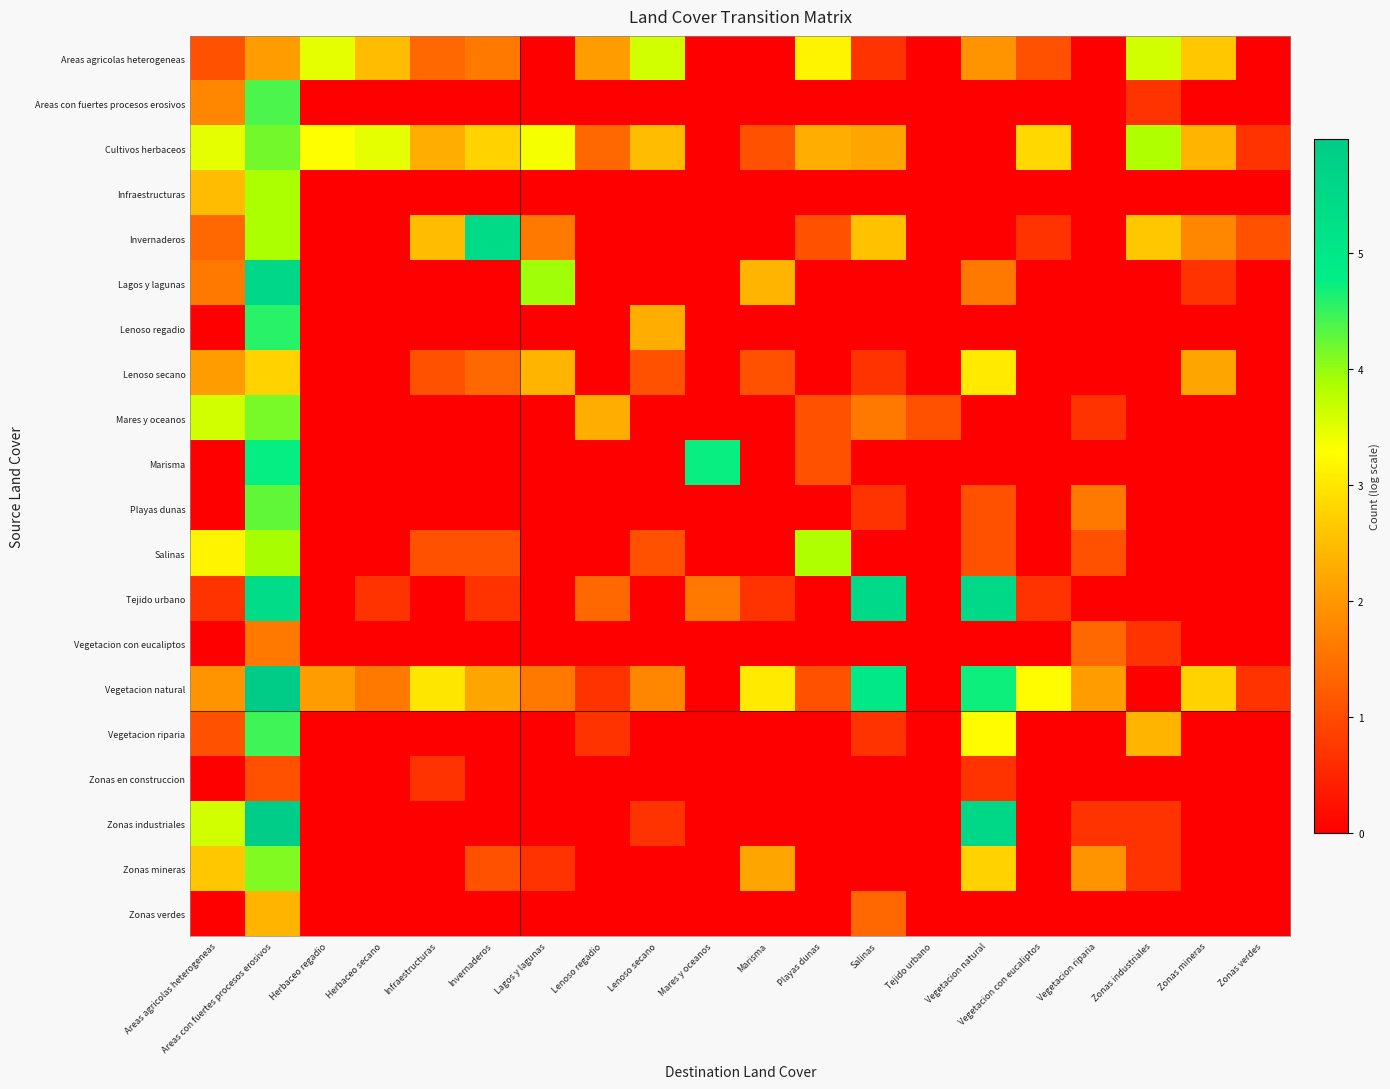

Reading left to right, extract all data points from this chart.

Areas agricolas heterogeneas: Areas agricolas heterogeneas=1.1	Areas con fuertes procesos erosivos=2.1	Herbaceo regadio=3.5	Herbaceo secano=2.5	Infraestructuras=1.4	Invernaderos=1.6	Lagos y lagunas=0.0	Lenoso regadio=2.1	Lenoso secano=3.6	Mares y oceanos=0.0	Marisma=0.0	Playas dunas=3.2	Salinas=0.7	Tejido urbano=0.0	Vegetacion natural=1.9	Vegetacion con eucaliptos=1.1	Vegetacion riparia=0.0	Zonas industriales=3.6	Zonas mineras=2.6	Zonas verdes=0.0
Areas con fuertes procesos erosivos: Areas agricolas heterogeneas=1.8	Areas con fuertes procesos erosivos=4.4	Herbaceo regadio=0.0	Herbaceo secano=0.0	Infraestructuras=0.0	Invernaderos=0.0	Lagos y lagunas=0.0	Lenoso regadio=0.0	Lenoso secano=0.0	Mares y oceanos=0.0	Marisma=0.0	Playas dunas=0.0	Salinas=0.0	Tejido urbano=0.0	Vegetacion natural=0.0	Vegetacion con eucaliptos=0.0	Vegetacion riparia=0.0	Zonas industriales=0.7	Zonas mineras=0.0	Zonas verdes=0.0
Cultivos herbaceos: Areas agricolas heterogeneas=3.5	Areas con fuertes procesos erosivos=4.2	Herbaceo regadio=3.3	Herbaceo secano=3.5	Infraestructuras=2.3	Invernaderos=2.8	Lagos y lagunas=3.4	Lenoso regadio=1.4	Lenoso secano=2.5	Mares y oceanos=0.0	Marisma=1.1	Playas dunas=2.3	Salinas=2.2	Tejido urbano=0.0	Vegetacion natural=0.0	Vegetacion con eucaliptos=2.8	Vegetacion riparia=0.0	Zonas industriales=3.9	Zonas mineras=2.4	Zonas verdes=0.7
Infraestructuras: Areas agricolas heterogeneas=2.5	Areas con fuertes procesos erosivos=3.9	Herbaceo regadio=0.0	Herbaceo secano=0.0	Infraestructuras=0.0	Invernaderos=0.0	Lagos y lagunas=0.0	Lenoso regadio=0.0	Lenoso secano=0.0	Mares y oceanos=0.0	Marisma=0.0	Playas dunas=0.0	Salinas=0.0	Tejido urbano=0.0	Vegetacion natural=0.0	Vegetacion con eucaliptos=0.0	Vegetacion riparia=0.0	Zonas industriales=0.0	Zonas mineras=0.0	Zonas verdes=0.0
Invernaderos: Areas agricolas heterogeneas=1.4	Areas con fuertes procesos erosivos=3.9	Herbaceo regadio=0.0	Herbaceo secano=0.0	Infraestructuras=2.5	Invernaderos=5.4	Lagos y lagunas=1.6	Lenoso regadio=0.0	Lenoso secano=0.0	Mares y oceanos=0.0	Marisma=0.0	Playas dunas=1.1	Salinas=2.6	Tejido urbano=0.0	Vegetacion natural=0.0	Vegetacion con eucaliptos=0.7	Vegetacion riparia=0.0	Zonas industriales=2.6	Zonas mineras=1.8	Zonas verdes=1.1
Lagos y lagunas: Areas agricolas heterogeneas=1.6	Areas con fuertes procesos erosivos=5.6	Herbaceo regadio=0.0	Herbaceo secano=0.0	Infraestructuras=0.0	Invernaderos=0.0	Lagos y lagunas=4.0	Lenoso regadio=0.0	Lenoso secano=0.0	Mares y oceanos=0.0	Marisma=2.4	Playas dunas=0.0	Salinas=0.0	Tejido urbano=0.0	Vegetacion natural=1.6	Vegetacion con eucaliptos=0.0	Vegetacion riparia=0.0	Zonas industriales=0.0	Zonas mineras=0.7	Zonas verdes=0.0
Lenoso regadio: Areas agricolas heterogeneas=0.0	Areas con fuertes procesos erosivos=4.6	Herbaceo regadio=0.0	Herbaceo secano=0.0	Infraestructuras=0.0	Invernaderos=0.0	Lagos y lagunas=0.0	Lenoso regadio=0.0	Lenoso secano=2.3	Mares y oceanos=0.0	Marisma=0.0	Playas dunas=0.0	Salinas=0.0	Tejido urbano=0.0	Vegetacion natural=0.0	Vegetacion con eucaliptos=0.0	Vegetacion riparia=0.0	Zonas industriales=0.0	Zonas mineras=0.0	Zonas verdes=0.0
Lenoso secano: Areas agricolas heterogeneas=2.1	Areas con fuertes procesos erosivos=2.8	Herbaceo regadio=0.0	Herbaceo secano=0.0	Infraestructuras=1.1	Invernaderos=1.4	Lagos y lagunas=2.4	Lenoso regadio=0.0	Lenoso secano=1.1	Mares y oceanos=0.0	Marisma=1.1	Playas dunas=0.0	Salinas=0.7	Tejido urbano=0.0	Vegetacion natural=3.0	Vegetacion con eucaliptos=0.0	Vegetacion riparia=0.0	Zonas industriales=0.0	Zonas mineras=2.2	Zonas verdes=0.0
Mares y oceanos: Areas agricolas heterogeneas=3.6	Areas con fuertes procesos erosivos=4.2	Herbaceo regadio=0.0	Herbaceo secano=0.0	Infraestructuras=0.0	Invernaderos=0.0	Lagos y lagunas=0.0	Lenoso regadio=2.3	Lenoso secano=0.0	Mares y oceanos=0.0	Marisma=0.0	Playas dunas=1.1	Salinas=1.6	Tejido urbano=1.1	Vegetacion natural=0.0	Vegetacion con eucaliptos=0.0	Vegetacion riparia=0.7	Zonas industriales=0.0	Zonas mineras=0.0	Zonas verdes=0.0
Marisma: Areas agricolas heterogeneas=0.0	Areas con fuertes procesos erosivos=4.8	Herbaceo regadio=0.0	Herbaceo secano=0.0	Infraestructuras=0.0	Invernaderos=0.0	Lagos y lagunas=0.0	Lenoso regadio=0.0	Lenoso secano=0.0	Mares y oceanos=4.7	Marisma=0.0	Playas dunas=1.1	Salinas=0.0	Tejido urbano=0.0	Vegetacion natural=0.0	Vegetacion con eucaliptos=0.0	Vegetacion riparia=0.0	Zonas industriales=0.0	Zonas mineras=0.0	Zonas verdes=0.0
Playas dunas: Areas agricolas heterogeneas=0.0	Areas con fuertes procesos erosivos=4.3	Herbaceo regadio=0.0	Herbaceo secano=0.0	Infraestructuras=0.0	Invernaderos=0.0	Lagos y lagunas=0.0	Lenoso regadio=0.0	Lenoso secano=0.0	Mares y oceanos=0.0	Marisma=0.0	Playas dunas=0.0	Salinas=0.7	Tejido urbano=0.0	Vegetacion natural=1.1	Vegetacion con eucaliptos=0.0	Vegetacion riparia=1.6	Zonas industriales=0.0	Zonas mineras=0.0	Zonas verdes=0.0
Salinas: Areas agricolas heterogeneas=3.2	Areas con fuertes procesos erosivos=3.9	Herbaceo regadio=0.0	Herbaceo secano=0.0	Infraestructuras=1.1	Invernaderos=1.1	Lagos y lagunas=0.0	Lenoso regadio=0.0	Lenoso secano=1.1	Mares y oceanos=0.0	Marisma=0.0	Playas dunas=3.9	Salinas=0.0	Tejido urbano=0.0	Vegetacion natural=1.1	Vegetacion con eucaliptos=0.0	Vegetacion riparia=1.1	Zonas industriales=0.0	Zonas mineras=0.0	Zonas verdes=0.0
Tejido urbano: Areas agricolas heterogeneas=0.7	Areas con fuertes procesos erosivos=5.4	Herbaceo regadio=0.0	Herbaceo secano=0.7	Infraestructuras=0.0	Invernaderos=0.7	Lagos y lagunas=0.0	Lenoso regadio=1.4	Lenoso secano=0.0	Mares y oceanos=1.6	Marisma=0.7	Playas dunas=0.0	Salinas=5.5	Tejido urbano=0.0	Vegetacion natural=5.5	Vegetacion con eucaliptos=0.7	Vegetacion riparia=0.0	Zonas industriales=0.0	Zonas mineras=0.0	Zonas verdes=0.0
Vegetacion con eucaliptos: Areas agricolas heterogeneas=0.0	Areas con fuertes procesos erosivos=1.6	Herbaceo regadio=0.0	Herbaceo secano=0.0	Infraestructuras=0.0	Invernaderos=0.0	Lagos y lagunas=0.0	Lenoso regadio=0.0	Lenoso secano=0.0	Mares y oceanos=0.0	Marisma=0.0	Playas dunas=0.0	Salinas=0.0	Tejido urbano=0.0	Vegetacion natural=0.0	Vegetacion con eucaliptos=0.0	Vegetacion riparia=1.4	Zonas industriales=0.7	Zonas mineras=0.0	Zonas verdes=0.0
Vegetacion natural: Areas agricolas heterogeneas=1.9	Areas con fuertes procesos erosivos=6.0	Herbaceo regadio=2.1	Herbaceo secano=1.6	Infraestructuras=3.0	Invernaderos=2.2	Lagos y lagunas=1.6	Lenoso regadio=0.7	Lenoso secano=1.8	Mares y oceanos=0.0	Marisma=3.0	Playas dunas=1.1	Salinas=5.0	Tejido urbano=0.0	Vegetacion natural=4.7	Vegetacion con eucaliptos=3.3	Vegetacion riparia=2.1	Zonas industriales=0.0	Zonas mineras=2.8	Zonas verdes=0.7
Vegetacion riparia: Areas agricolas heterogeneas=1.1	Areas con fuertes procesos erosivos=4.5	Herbaceo regadio=0.0	Herbaceo secano=0.0	Infraestructuras=0.0	Invernaderos=0.0	Lagos y lagunas=0.0	Lenoso regadio=0.7	Lenoso secano=0.0	Mares y oceanos=0.0	Marisma=0.0	Playas dunas=0.0	Salinas=0.7	Tejido urbano=0.0	Vegetacion natural=3.3	Vegetacion con eucaliptos=0.0	Vegetacion riparia=0.0	Zonas industriales=2.4	Zonas mineras=0.0	Zonas verdes=0.0
Zonas en construccion: Areas agricolas heterogeneas=0.0	Areas con fuertes procesos erosivos=1.1	Herbaceo regadio=0.0	Herbaceo secano=0.0	Infraestructuras=0.7	Invernaderos=0.0	Lagos y lagunas=0.0	Lenoso regadio=0.0	Lenoso secano=0.0	Mares y oceanos=0.0	Marisma=0.0	Playas dunas=0.0	Salinas=0.0	Tejido urbano=0.0	Vegetacion natural=0.7	Vegetacion con eucaliptos=0.0	Vegetacion riparia=0.0	Zonas industriales=0.0	Zonas mineras=0.0	Zonas verdes=0.0
Zonas industriales: Areas agricolas heterogeneas=3.6	Areas con fuertes procesos erosivos=5.9	Herbaceo regadio=0.0	Herbaceo secano=0.0	Infraestructuras=0.0	Invernaderos=0.0	Lagos y lagunas=0.0	Lenoso regadio=0.0	Lenoso secano=0.7	Mares y oceanos=0.0	Marisma=0.0	Playas dunas=0.0	Salinas=0.0	Tejido urbano=0.0	Vegetacion natural=5.6	Vegetacion con eucaliptos=0.0	Vegetacion riparia=0.7	Zonas industriales=0.7	Zonas mineras=0.0	Zonas verdes=0.0
Zonas mineras: Areas agricolas heterogeneas=2.6	Areas con fuertes procesos erosivos=4.1	Herbaceo regadio=0.0	Herbaceo secano=0.0	Infraestructuras=0.0	Invernaderos=1.1	Lagos y lagunas=0.7	Lenoso regadio=0.0	Lenoso secano=0.0	Mares y oceanos=0.0	Marisma=2.2	Playas dunas=0.0	Salinas=0.0	Tejido urbano=0.0	Vegetacion natural=2.8	Vegetacion con eucaliptos=0.0	Vegetacion riparia=1.9	Zonas industriales=0.7	Zonas mineras=0.0	Zonas verdes=0.0
Zonas verdes: Areas agricolas heterogeneas=0.0	Areas con fuertes procesos erosivos=2.4	Herbaceo regadio=0.0	Herbaceo secano=0.0	Infraestructuras=0.0	Invernaderos=0.0	Lagos y lagunas=0.0	Lenoso regadio=0.0	Lenoso secano=0.0	Mares y oceanos=0.0	Marisma=0.0	Playas dunas=0.0	Salinas=1.4	Tejido urbano=0.0	Vegetacion natural=0.0	Vegetacion con eucaliptos=0.0	Vegetacion riparia=0.0	Zonas industriales=0.0	Zonas mineras=0.0	Zonas verdes=0.0